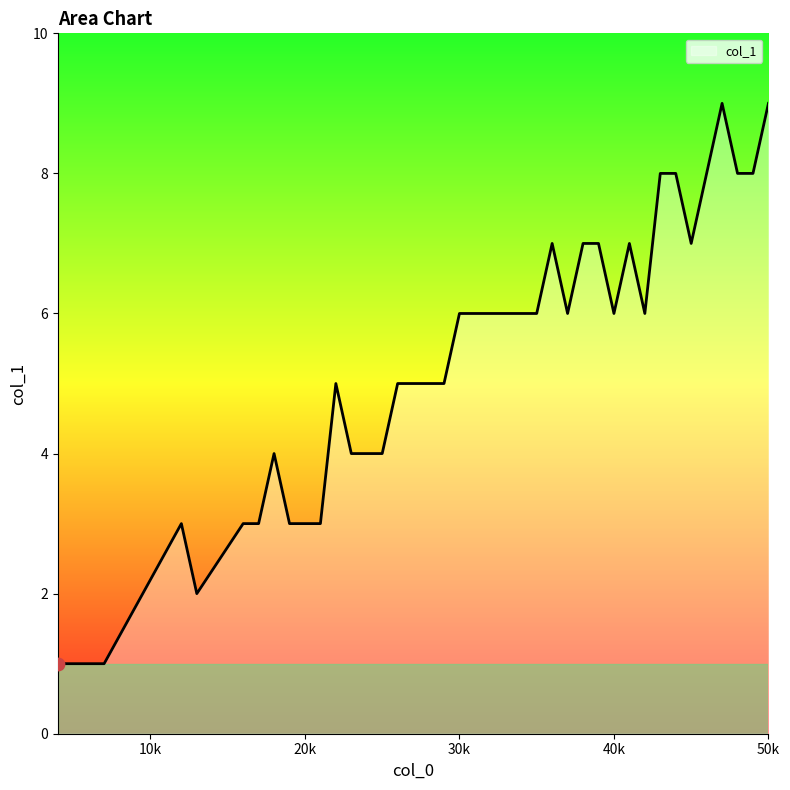

What is the difference between the maximum and minimum values?

8